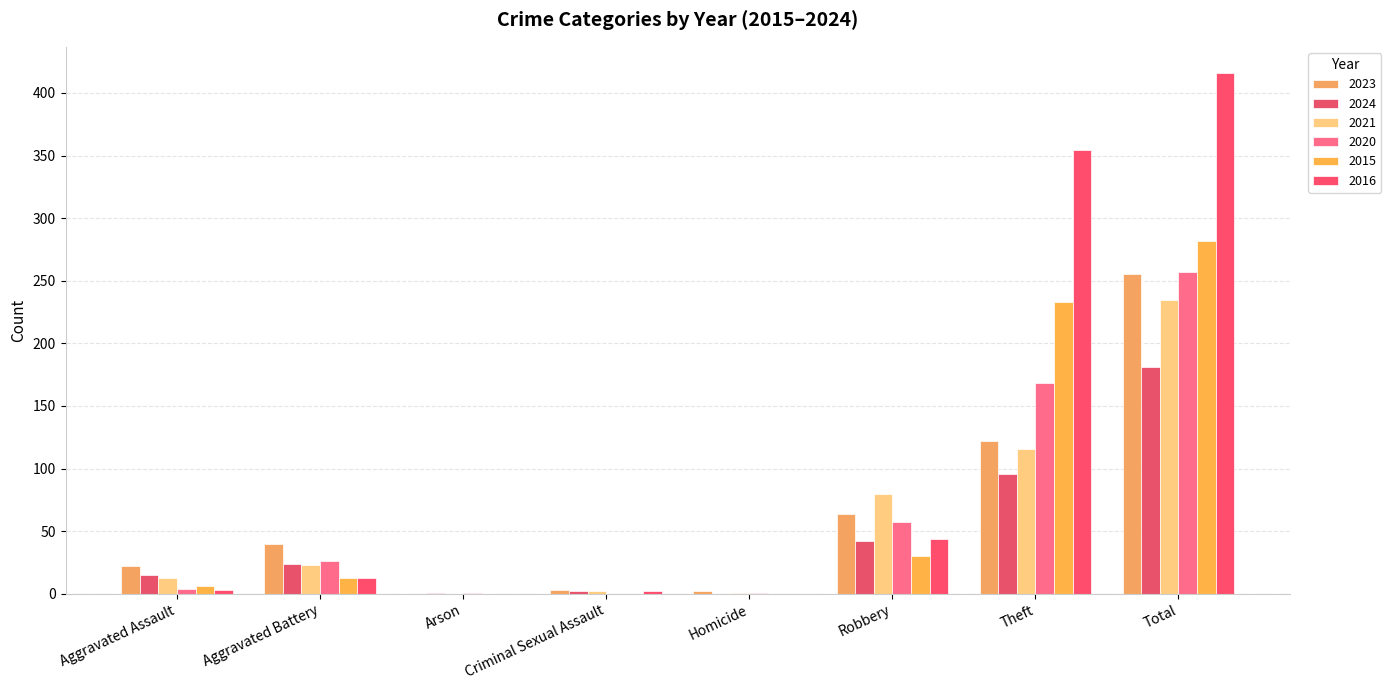

What is the label of the 4th bar from the left?

Criminal Sexual Assault